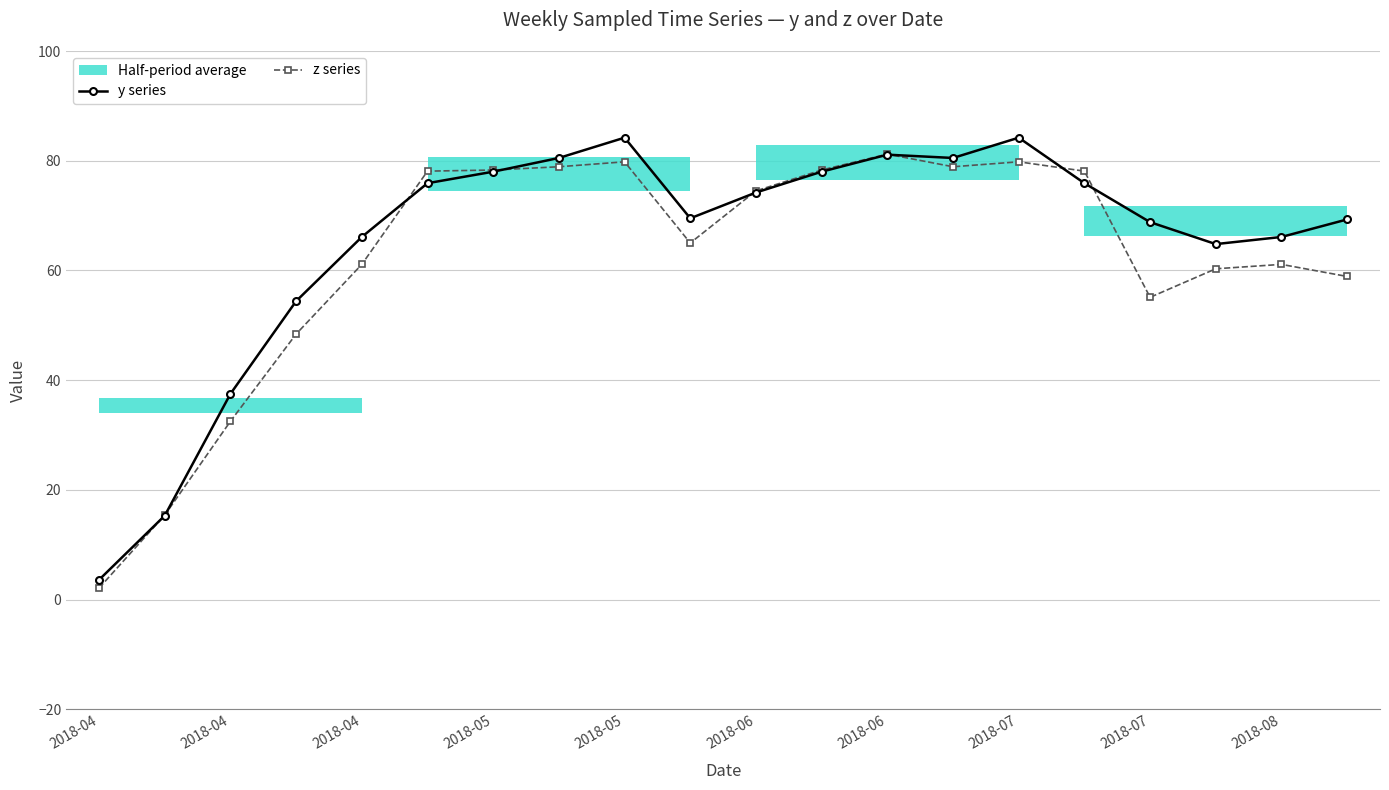

Is the value of y series at 2018-06 greater than the value of z series at 2018-08?

Yes